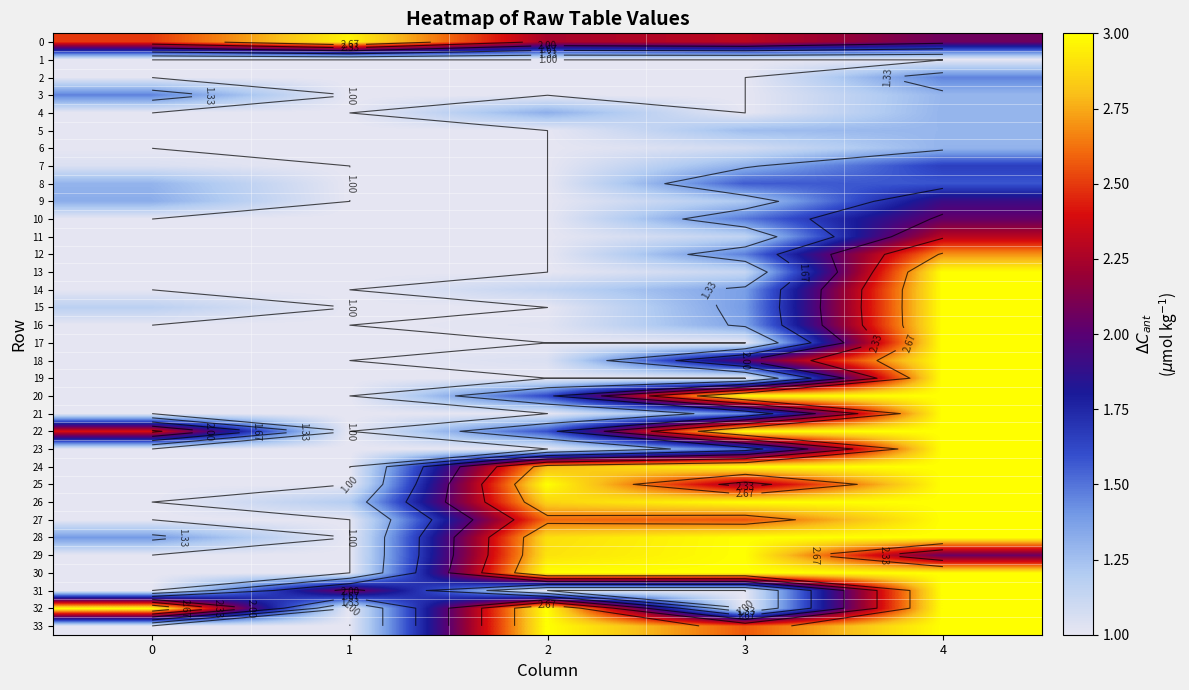

What is the total value across all series at 1?

37.2